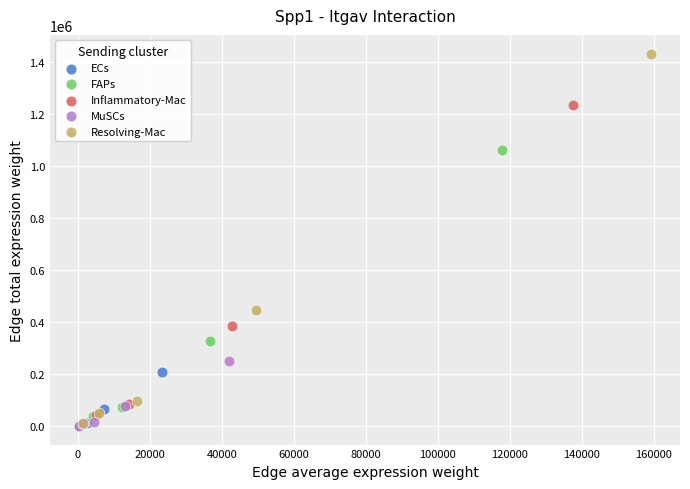

Which series reaches the maximum Y coordinate?

Resolving-Mac